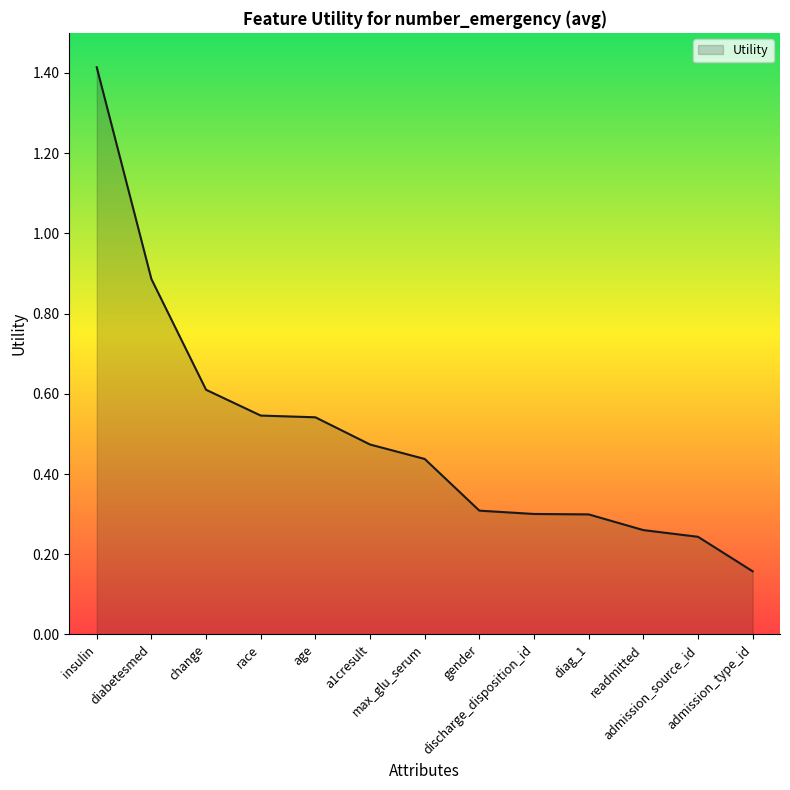

What is the sum of the values at age and insulin?

2.0